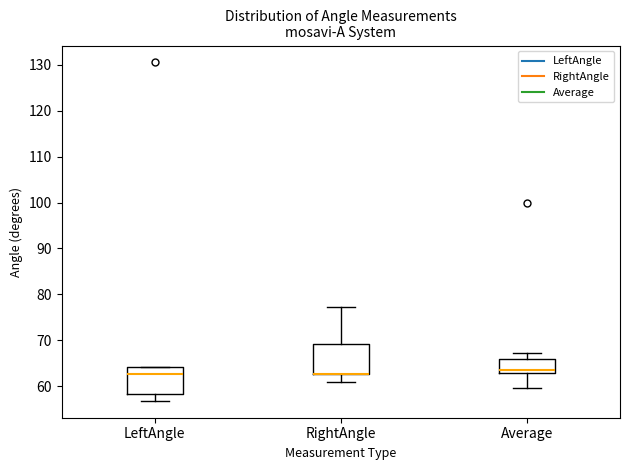

Reading left to right, transcribe this box plot: for each box, give where its median line is, the range the box spans, and where its two whiskers end, as read against the y-axis. The values are not printed on the chart, so give them approximately, as read against the axis.

LeftAngle: median 63, box 58 to 64, whiskers 57 to 64
RightAngle: median 63 (drawn on the box's lower edge), box 63 to 69, whiskers 61 to 77
Average: median 63 (just above the box's lower edge), box 63 to 66, whiskers 60 to 67